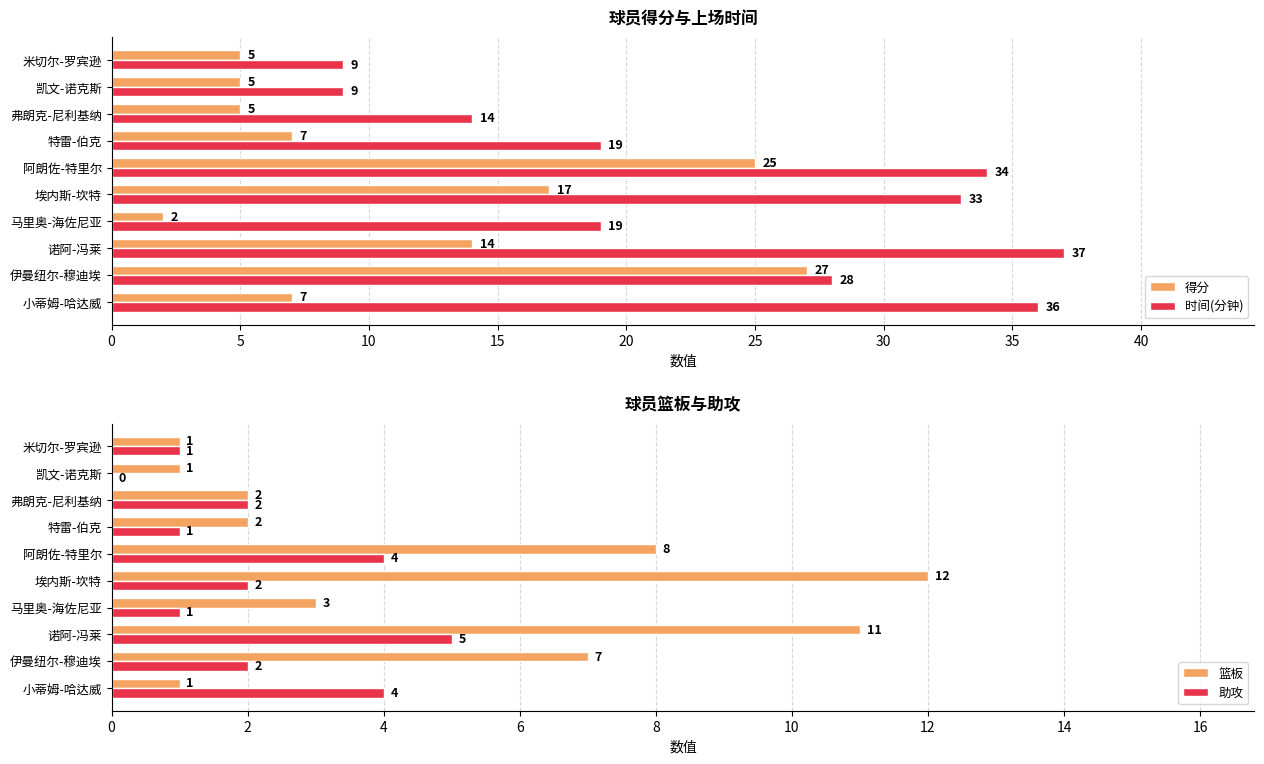

Reading left to right, extract all data points from this chart.

得分: 7	27	14	2	17	25	7	5	5	5
时间(分钟): 36	28	37	19	33	34	19	14	9	9
篮板: 1	7	11	3	12	8	2	2	1	1
助攻: 4	2	5	1	2	4	1	2	0	1